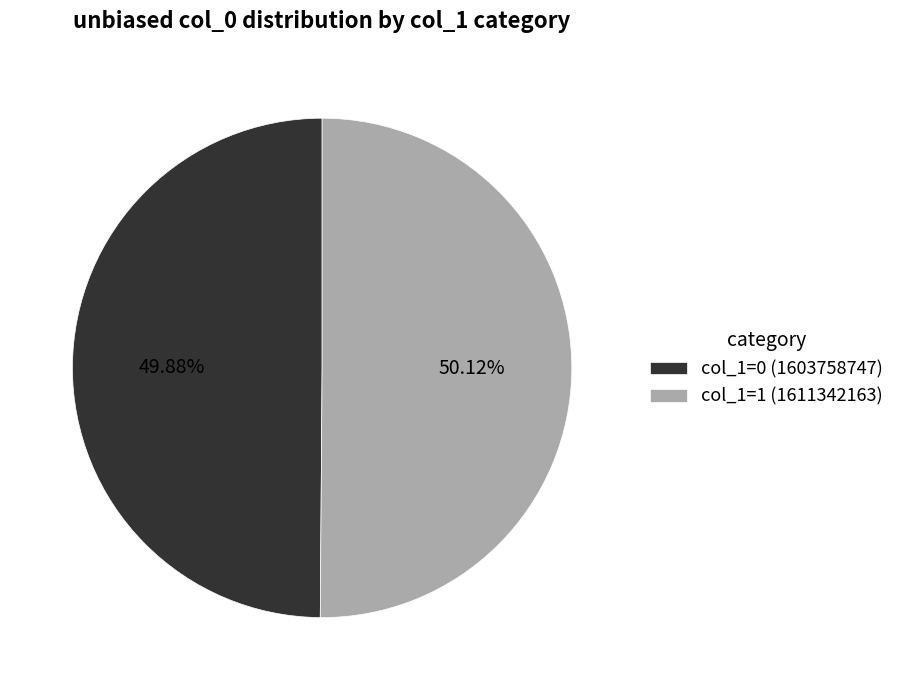

Is the sum of col_1=1 (1611342163) and col_1=0 (1603758747) greater than half?

Yes